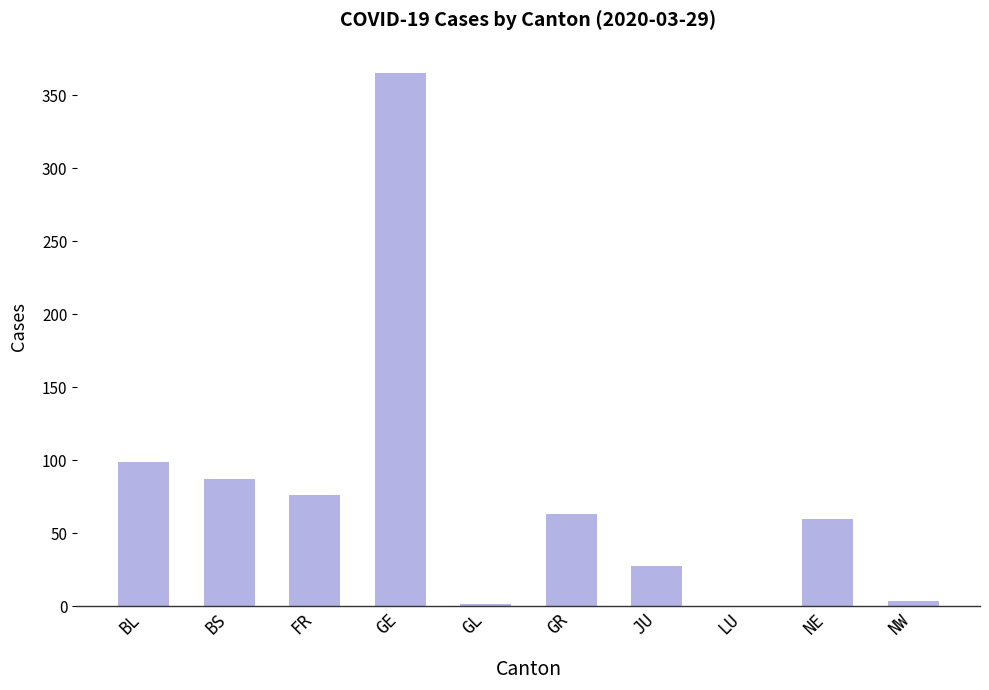

At which category does the chart reach its peak across all series?

GE